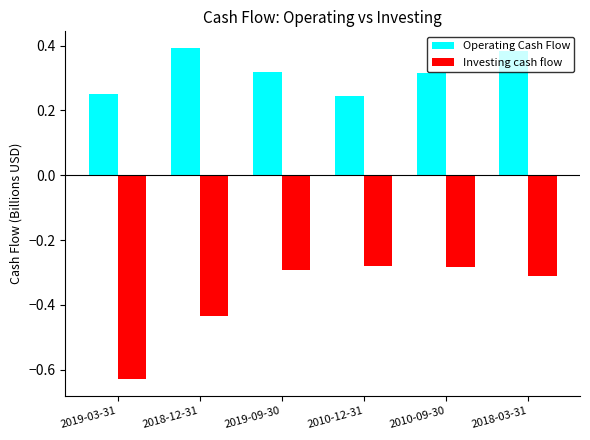

The value of Investing cash flow at 2018-12-31 is -0.3. True or false?

False